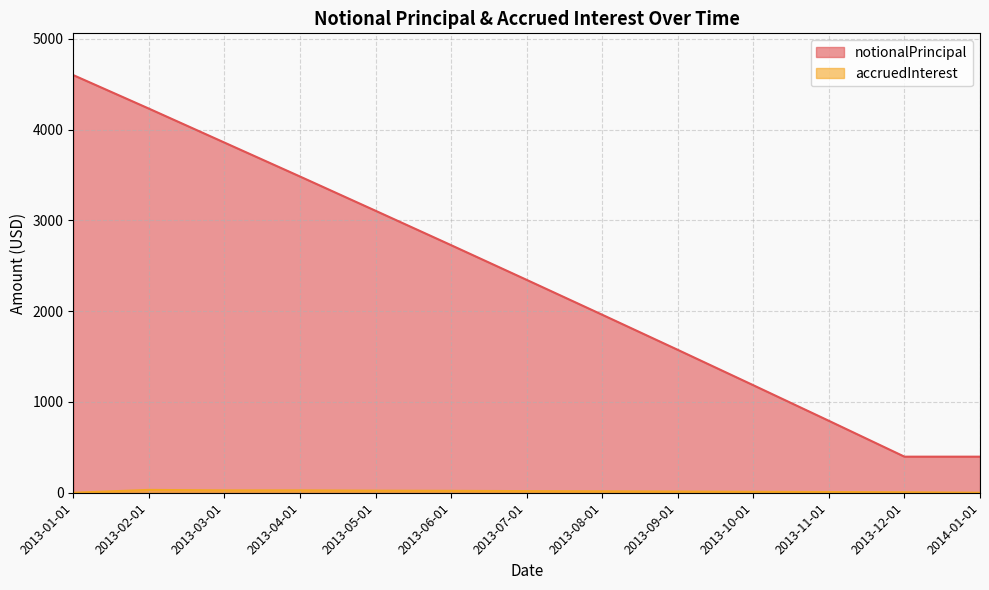

Where does the notionalPrincipal series first go above 2344?

2013-01-01